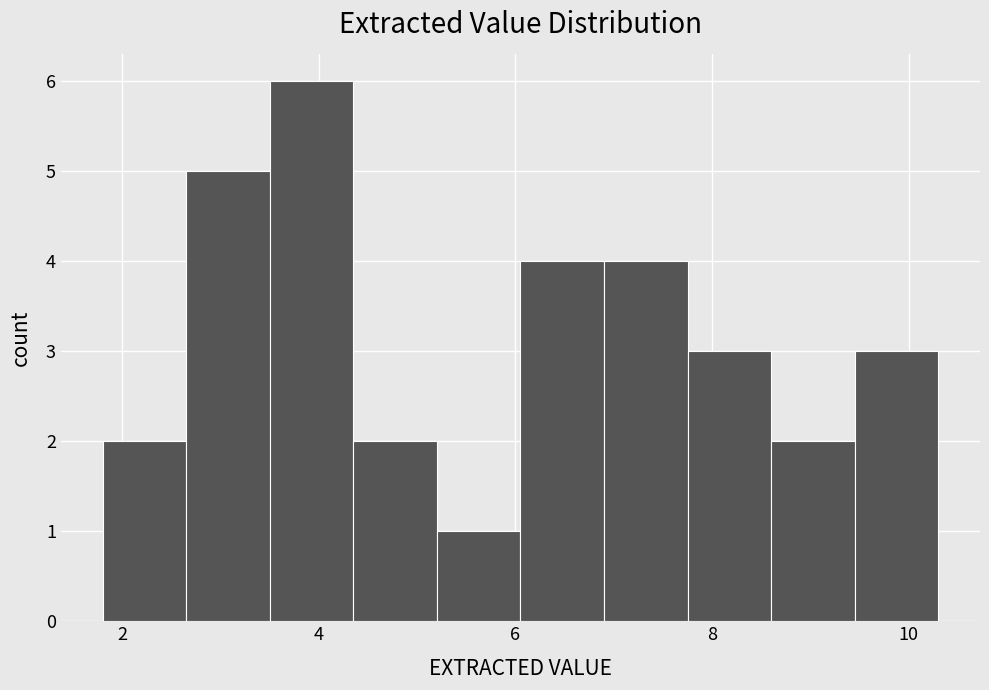

Which range on the x-axis has the tallest bar?

3.50 to 4.35